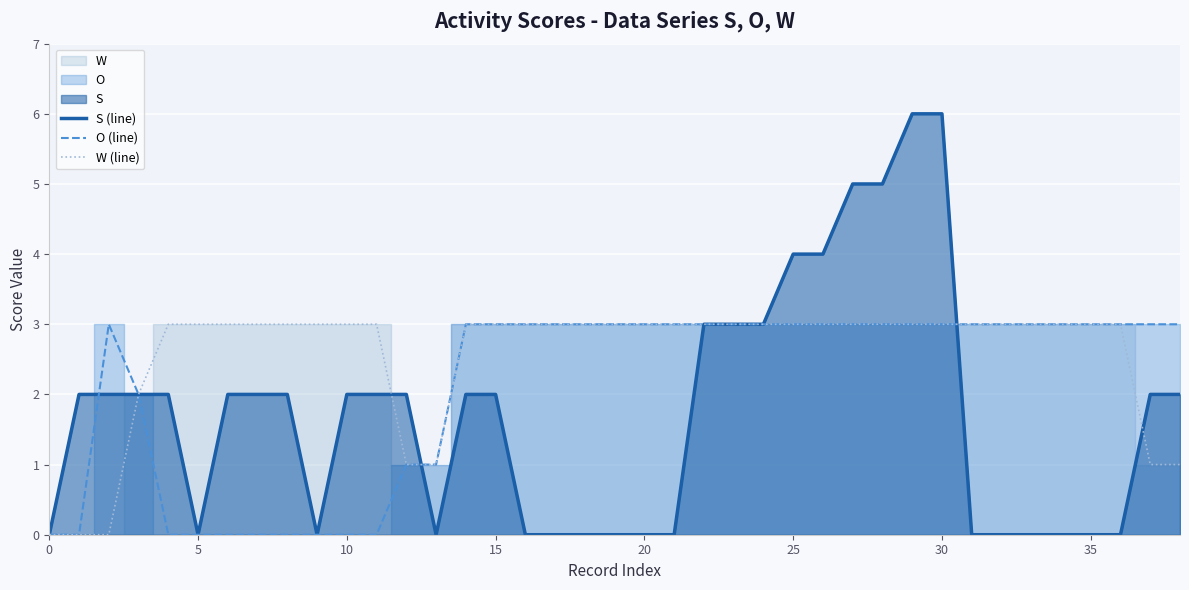

True or false: S (line) and O (line) cross at least once.

True